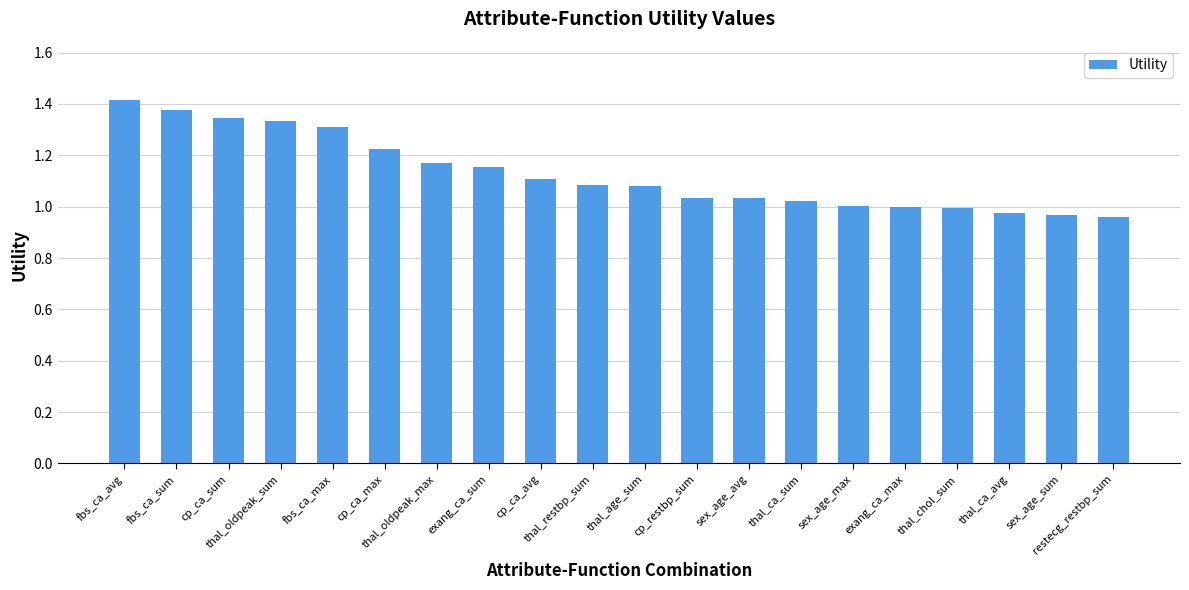

What is the sum of all values?

22.6